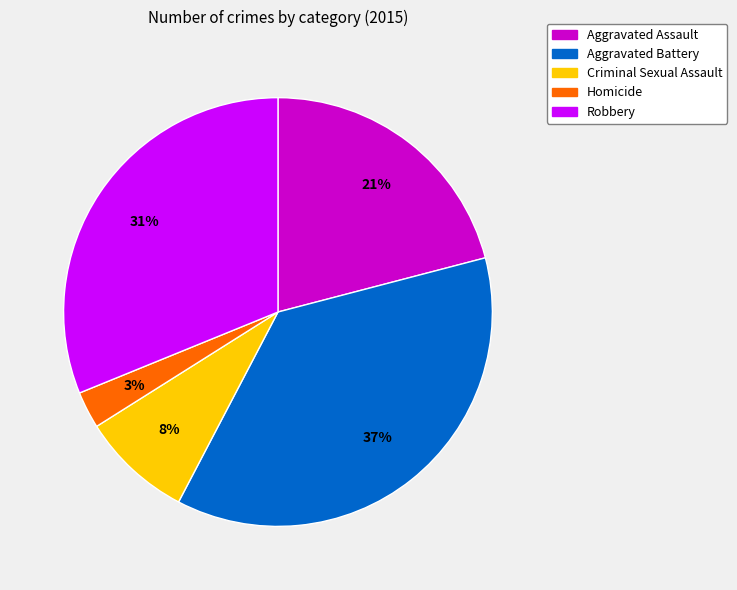

Rank the categories by value from lowest to highest.

Homicide, Criminal Sexual Assault, Aggravated Assault, Robbery, Aggravated Battery